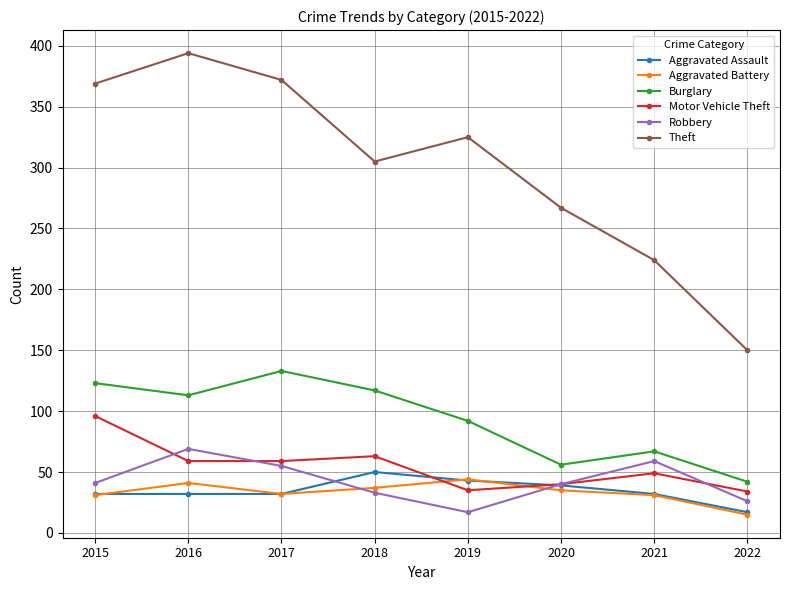

What is the value of the Theft point at the 5th from the left?

325